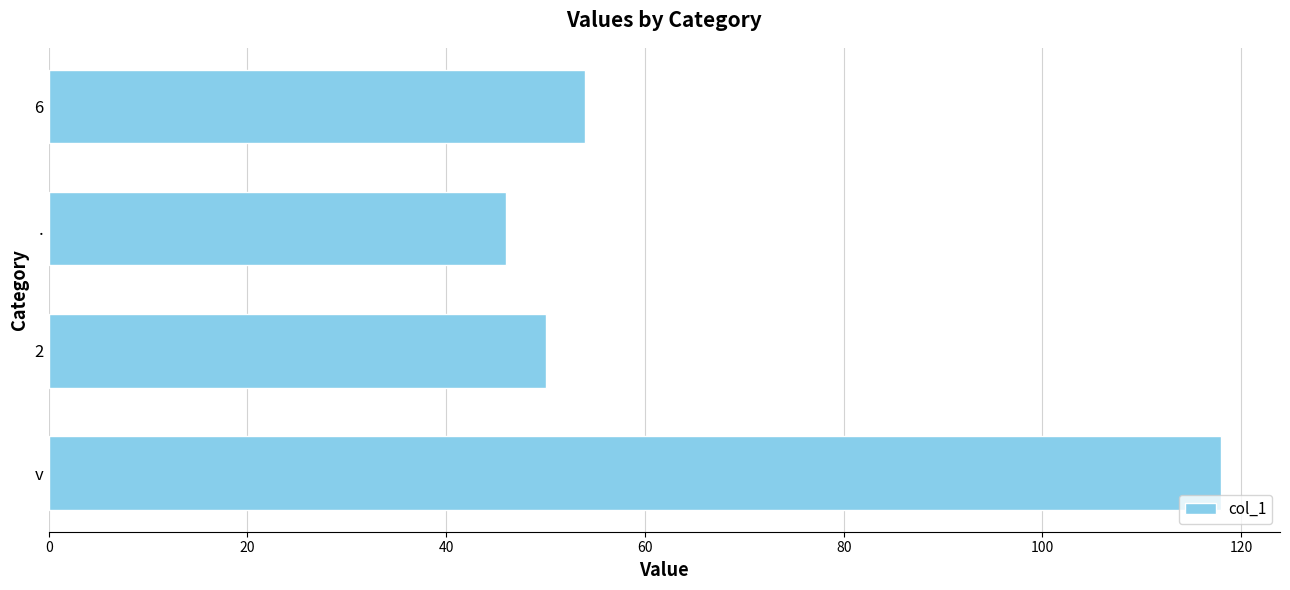

What is the minimum value shown in the chart?

46